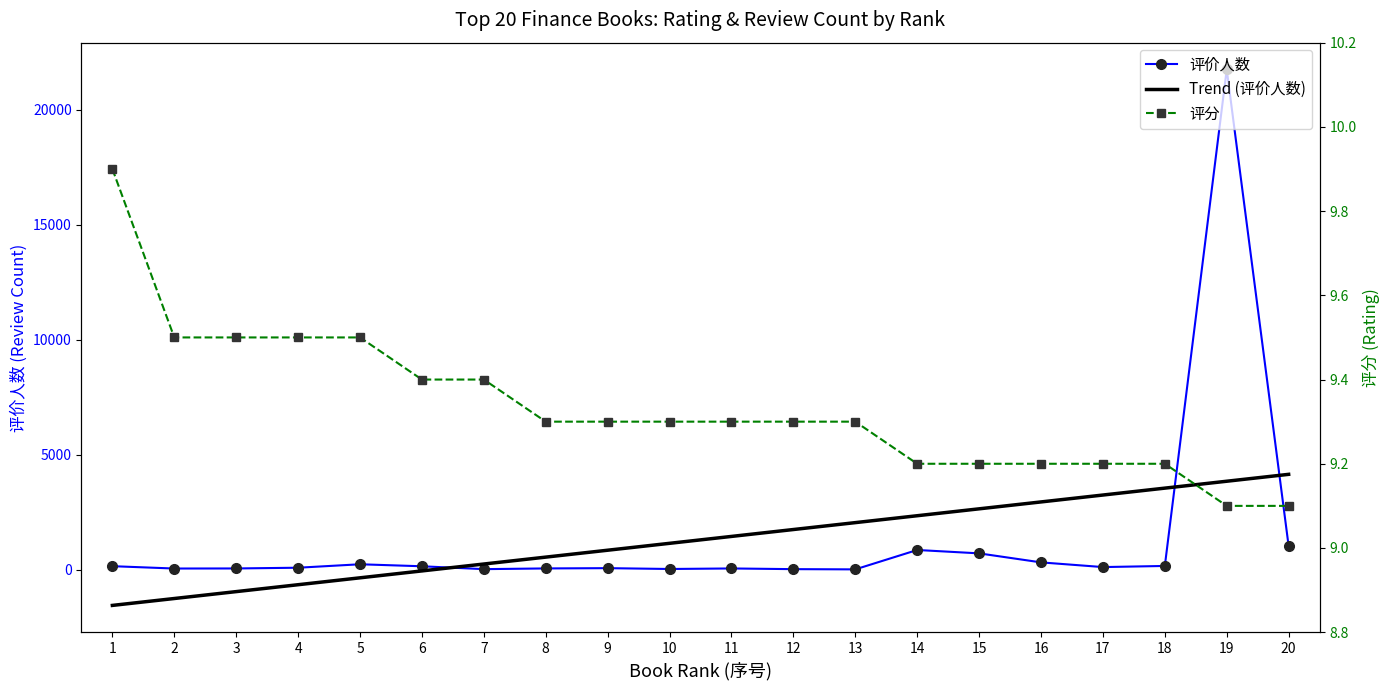

Between 12 and 18, which series saw the biggest shift?

Trend (评价人数)